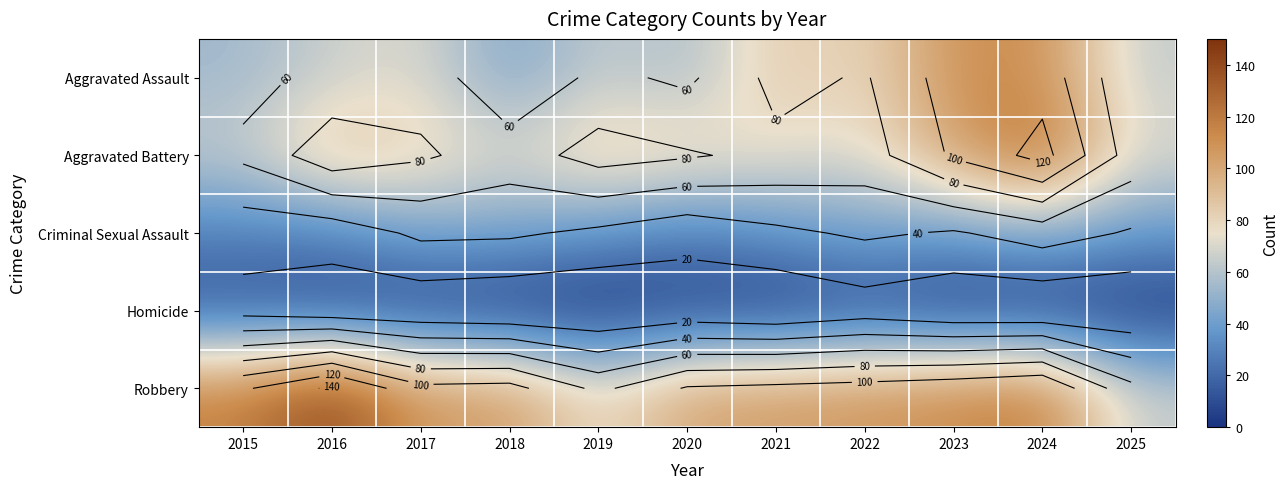

How many categories are shown in the chart?

11